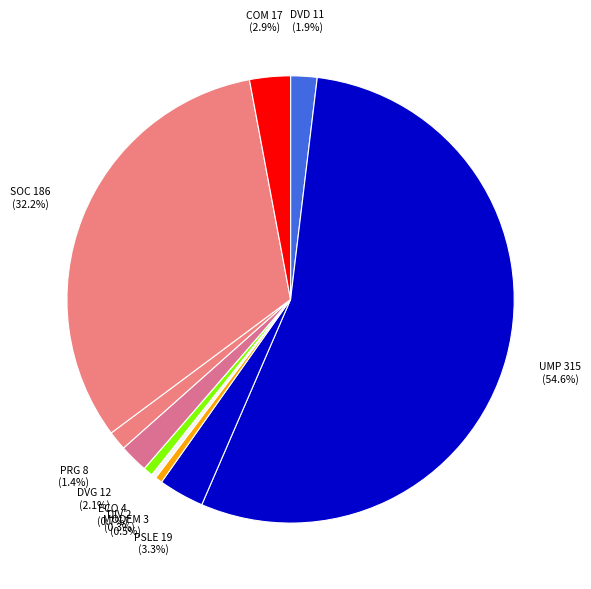

What is the total percentage of PSLE and PRG?

4.7%